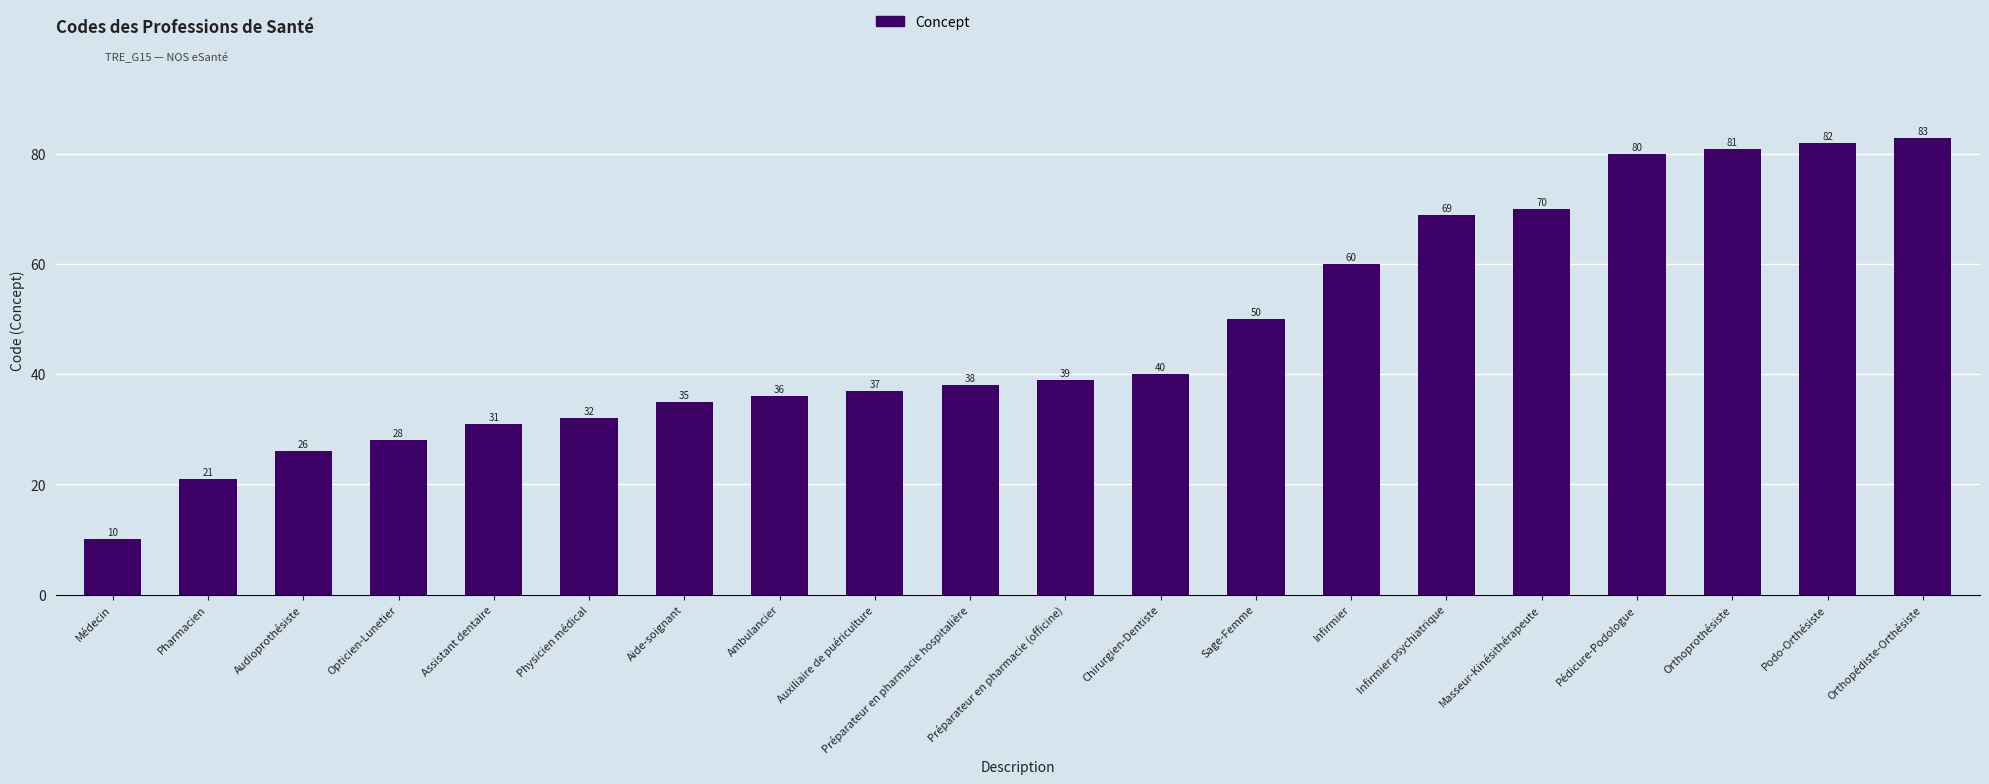

Reading right to left, extract all data points from this chart.

83	82	81	80	70	69	60	50	40	39	38	37	36	35	32	31	28	26	21	10